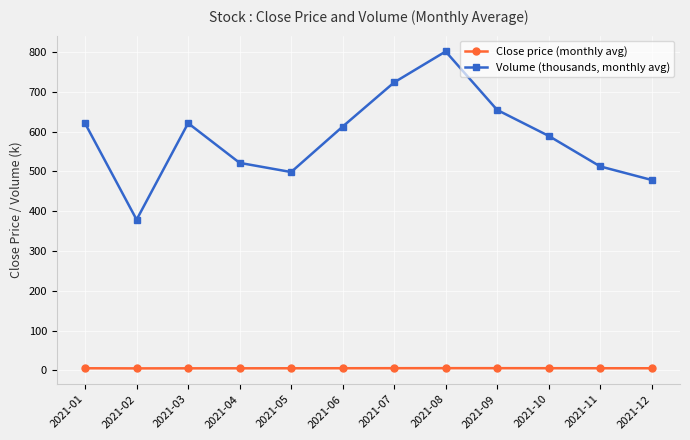

Which series has the largest total across all categories?

Volume (thousands, monthly avg)